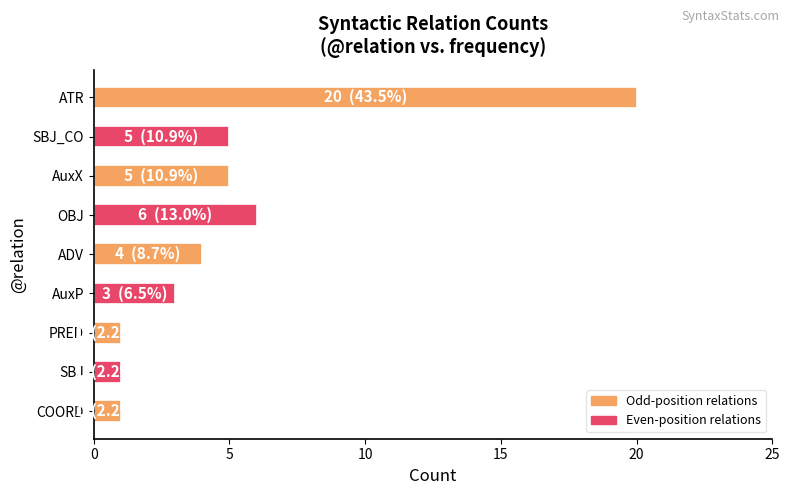

Does the chart contain stacked bars?

No